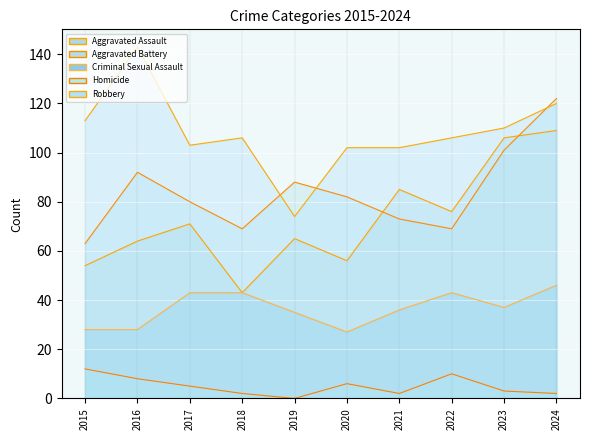

What is the difference between the second highest and second lowest values in the Aggravated Assault series?

52